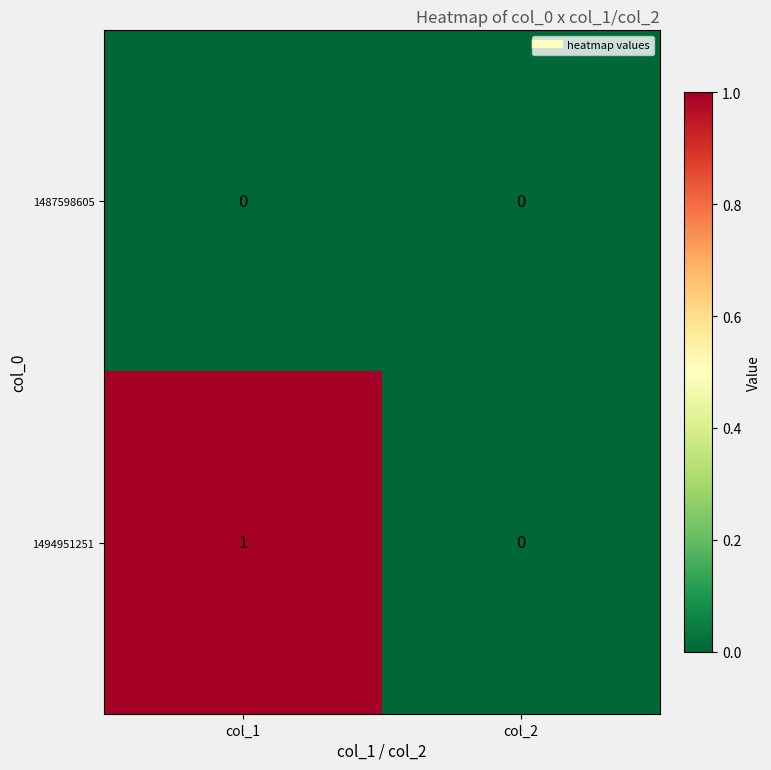

What is the maximum value shown in the chart?

1